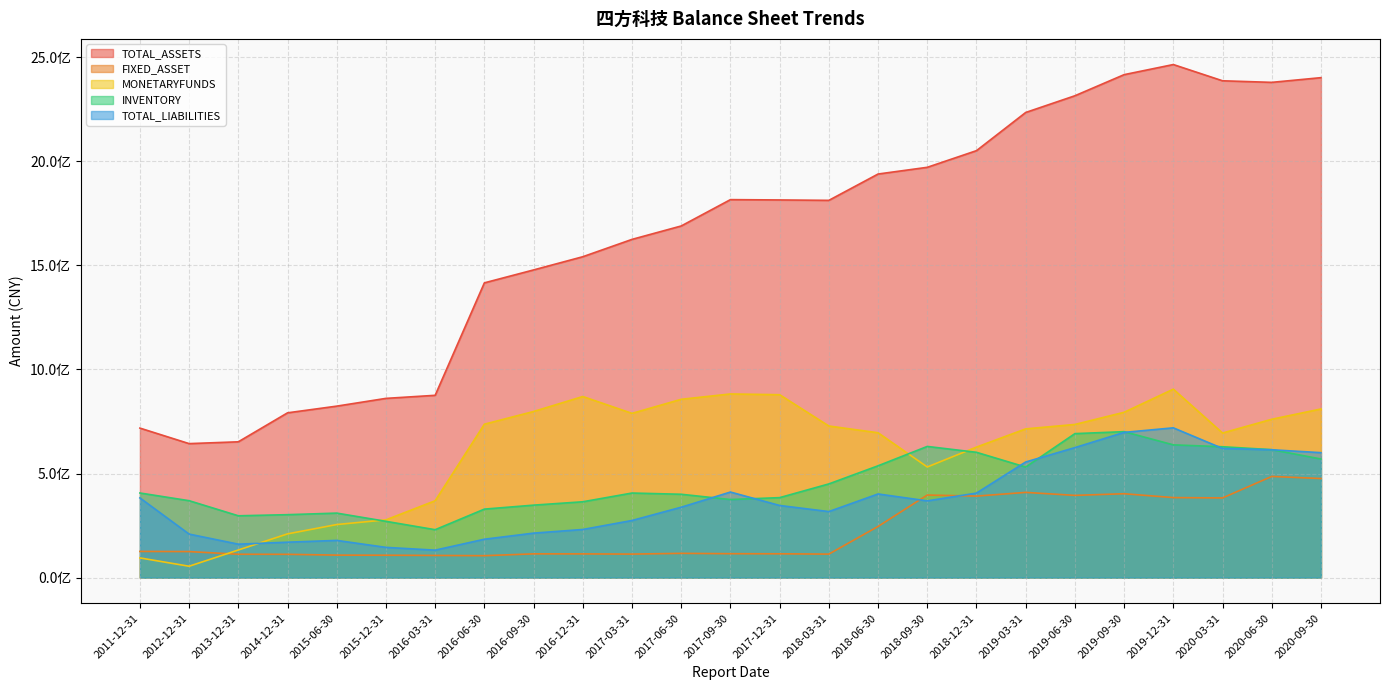

Is the value of FIXED_ASSET at 2016-09-30 greater than the value of TOTAL_ASSETS at 2018-06-30?

No